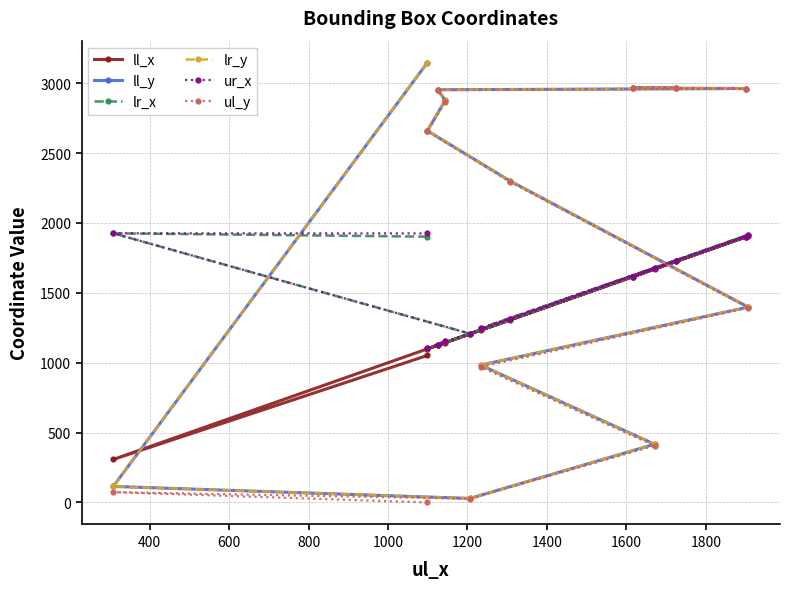

How many values in the ul_y series exceed 2293?

6